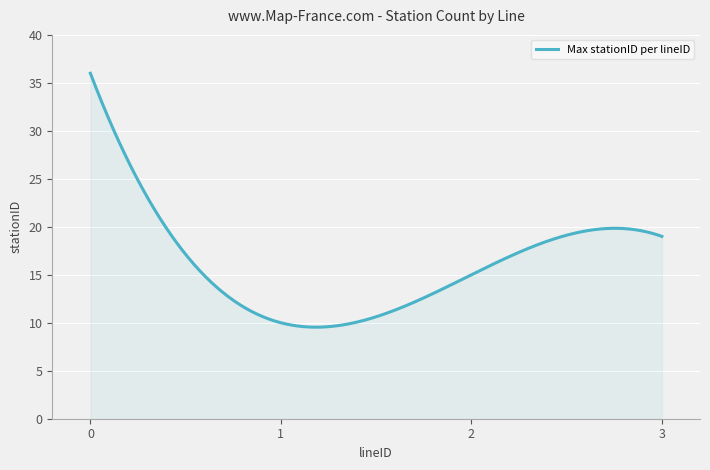

What is the difference between the maximum and minimum values?

26.5